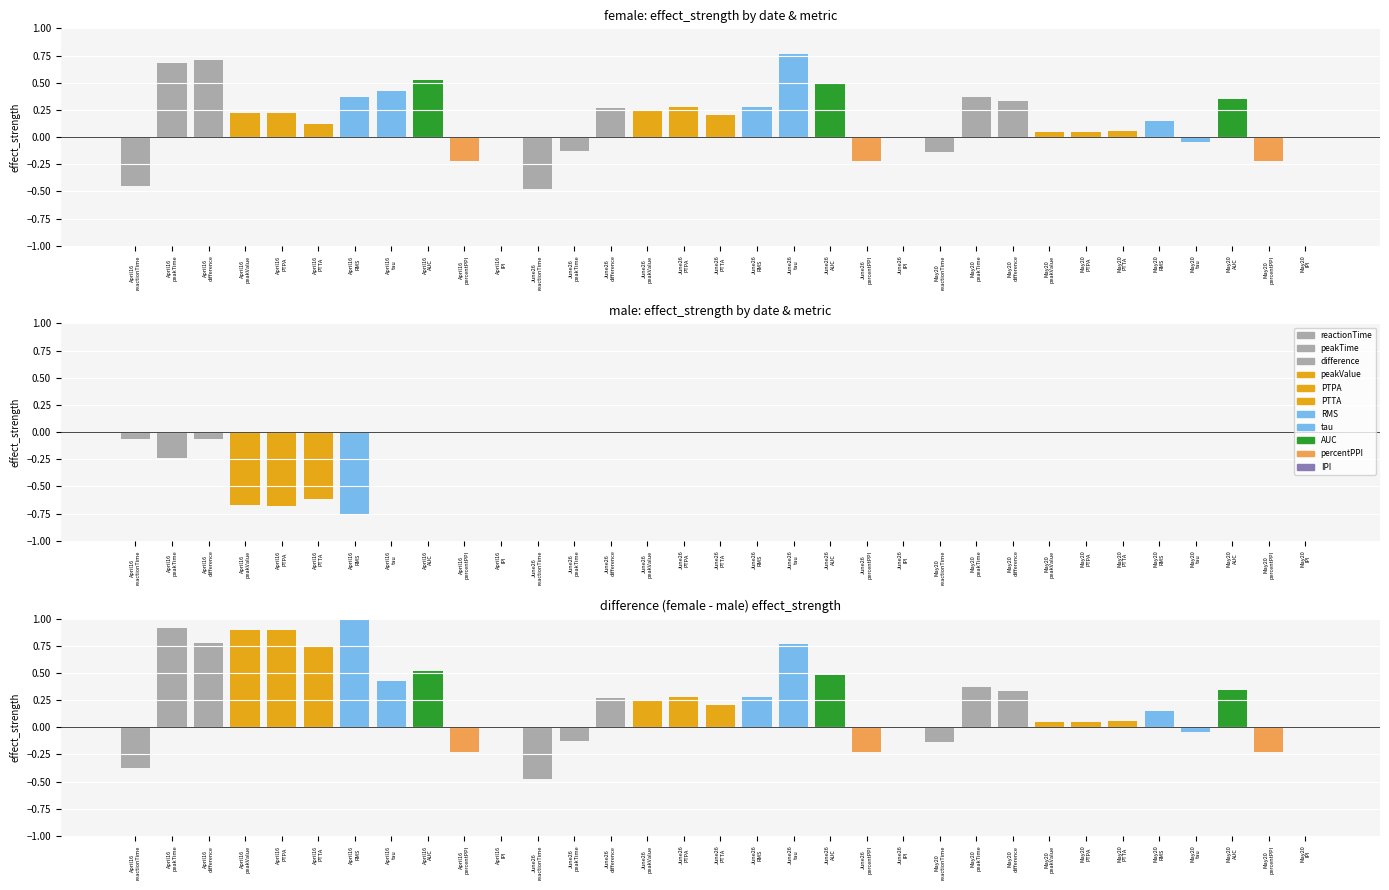

Read the female value at 7.

0.4